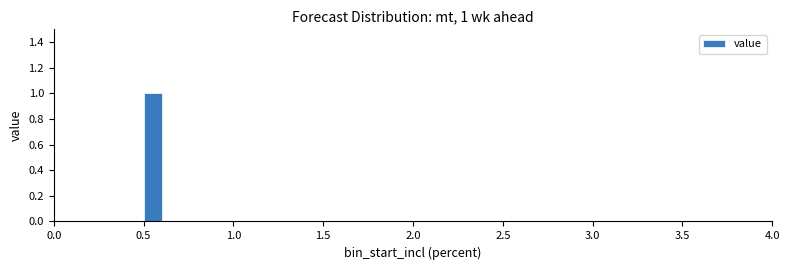

Read against the x-axis, roughly where is the centre of the tallest bar?

0.55